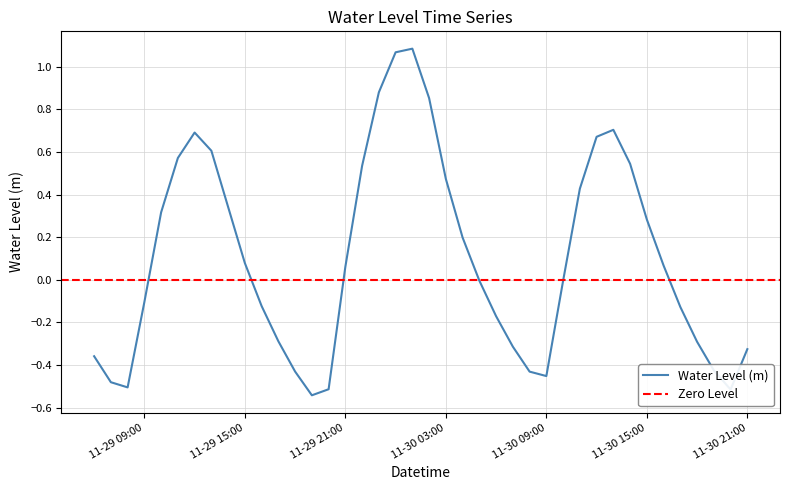

Is it true that Water Level (m) equals -0.5 at 11-30 21:00?

False